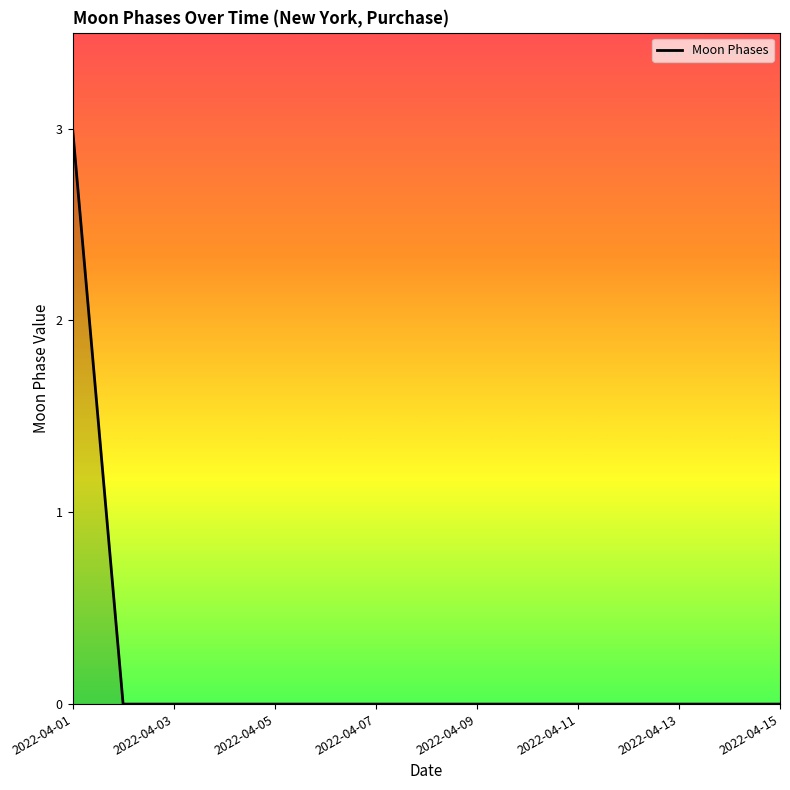

What is the difference between the maximum and minimum values?

3